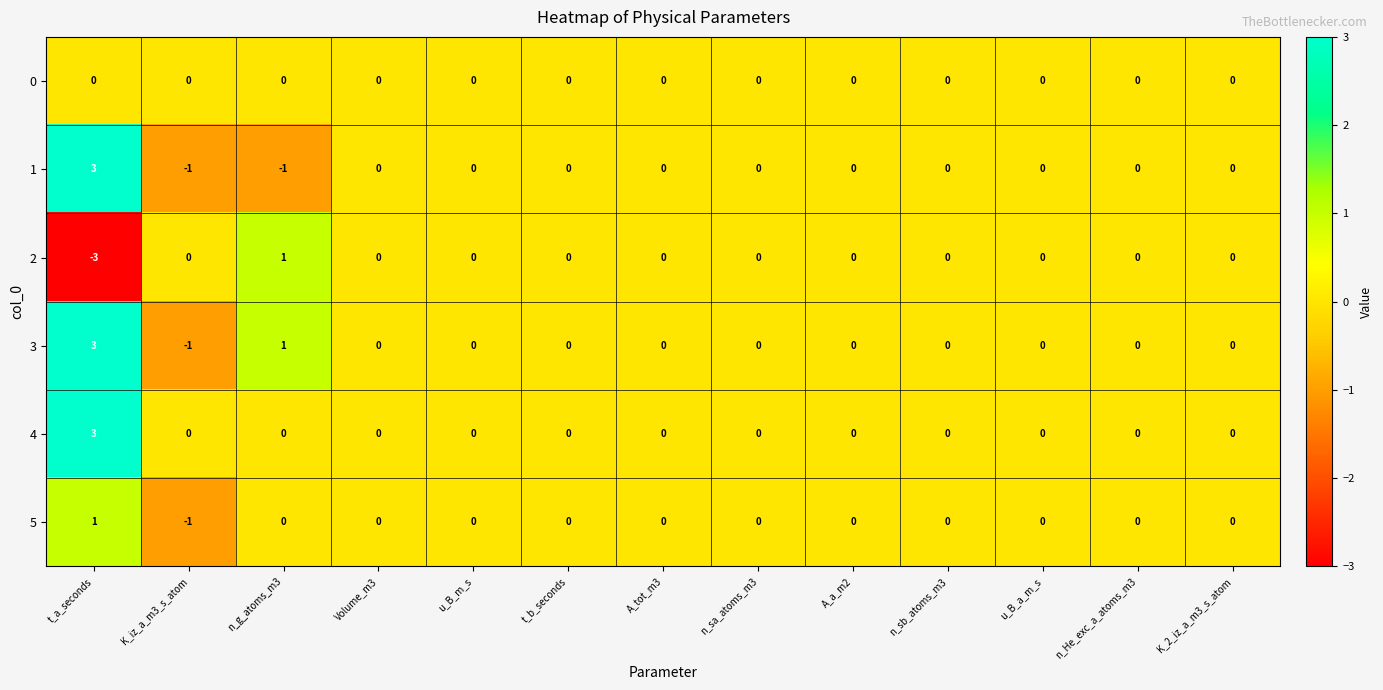

What is the sum of all 4 values?

3